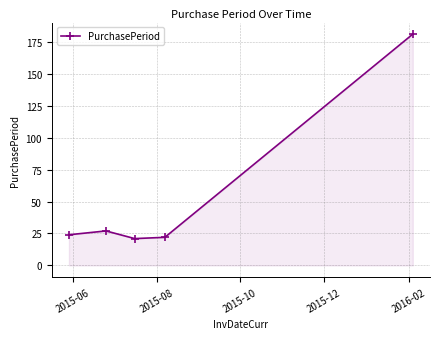

What is the value of the 1st point from the left?

24